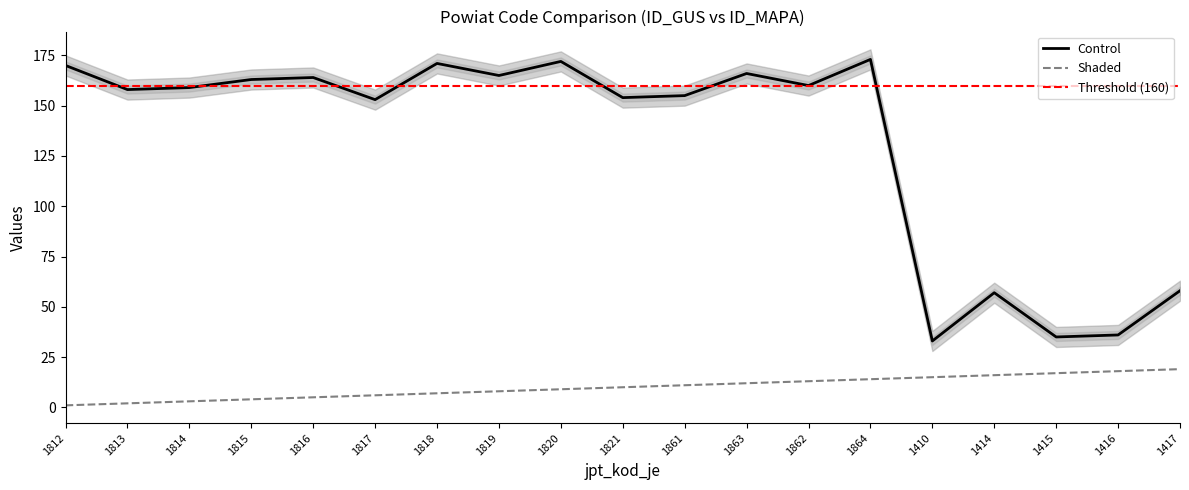

What is the total value across all series at 1819?

173